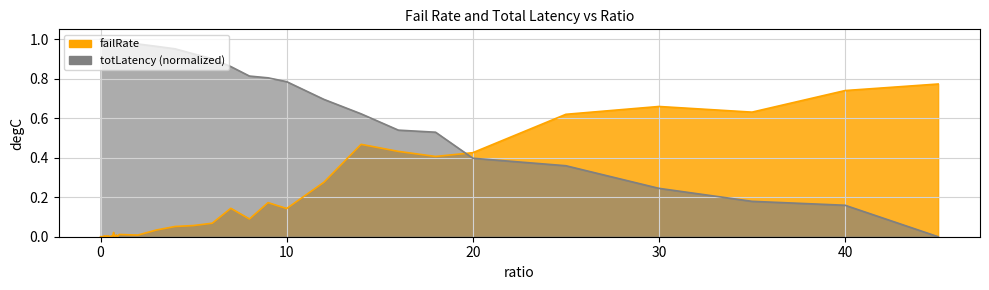

What is the sum of all failRate values?

6.3